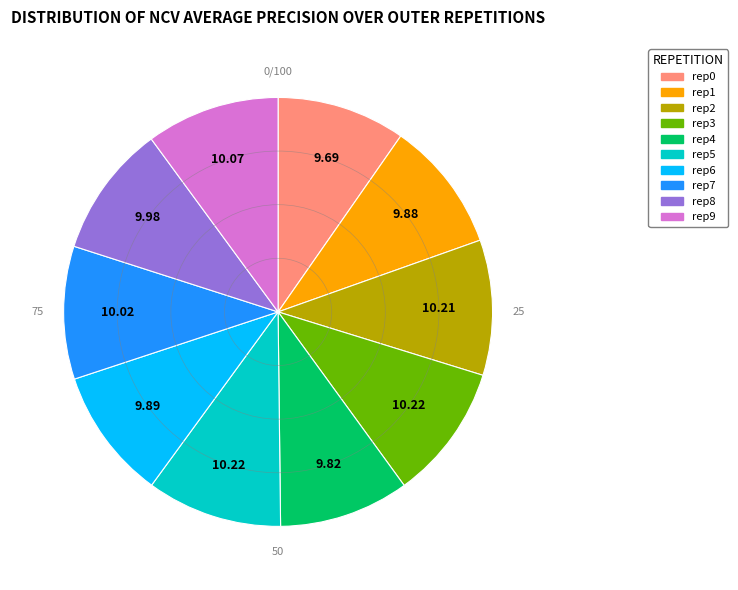

Does any single category account for the majority?

No